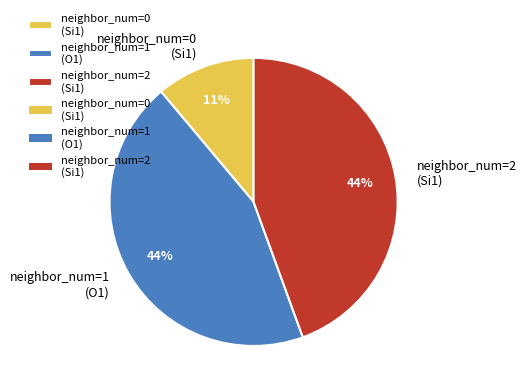

Count the number of slices in the pie.

3